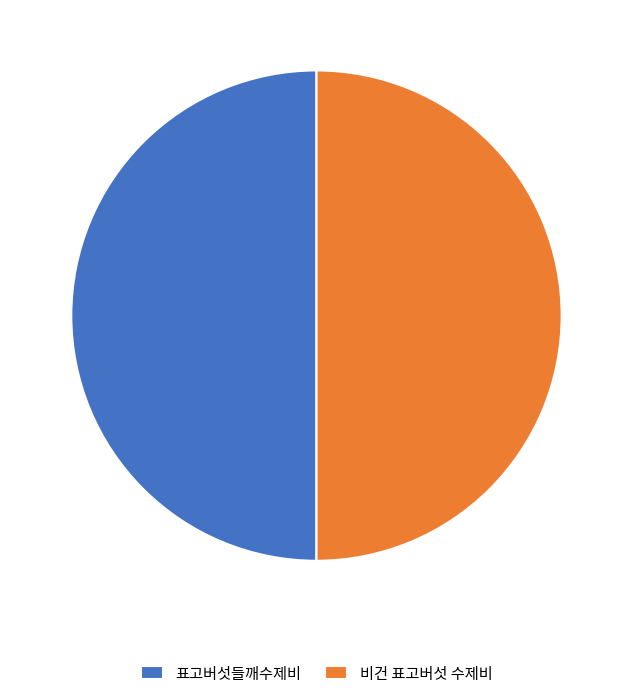

Approximately how many times larger is the value at 표고버섯들깨수제비 compared to 비건 표고버섯 수제비?

1.0